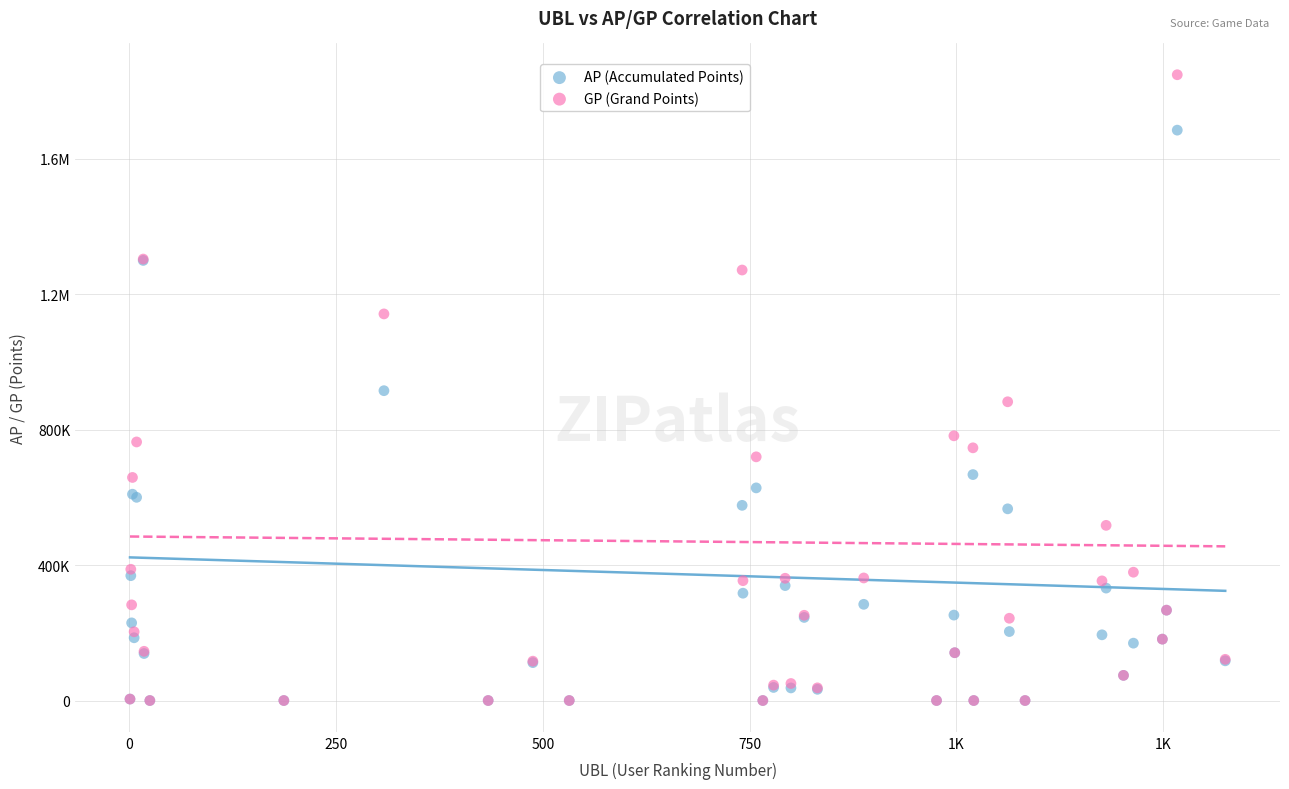

What are all the series names shown in the legend?

AP (Accumulated Points), GP (Grand Points)